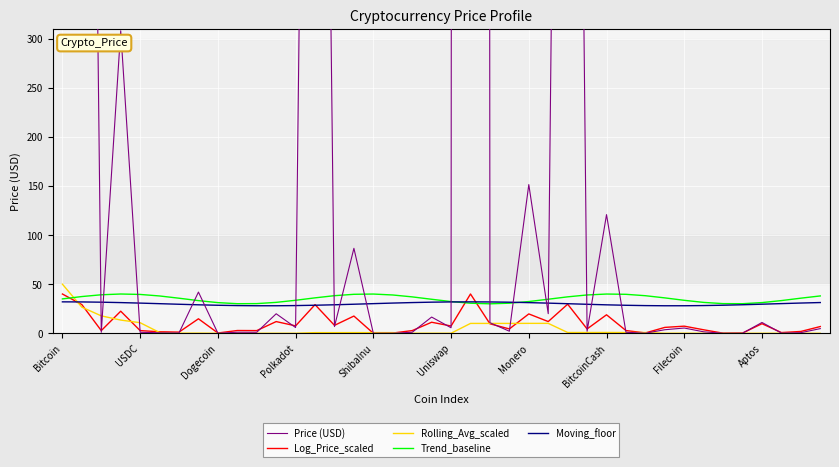

Is this an area chart (filled region under the line)?

No